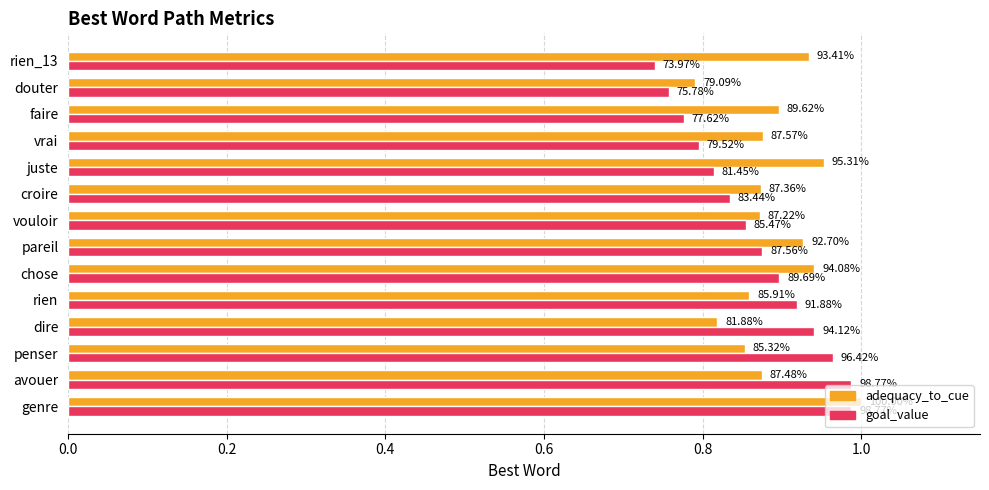

Rank the series by their maximum value, from highest to lowest.

adequacy_to_cue, goal_value